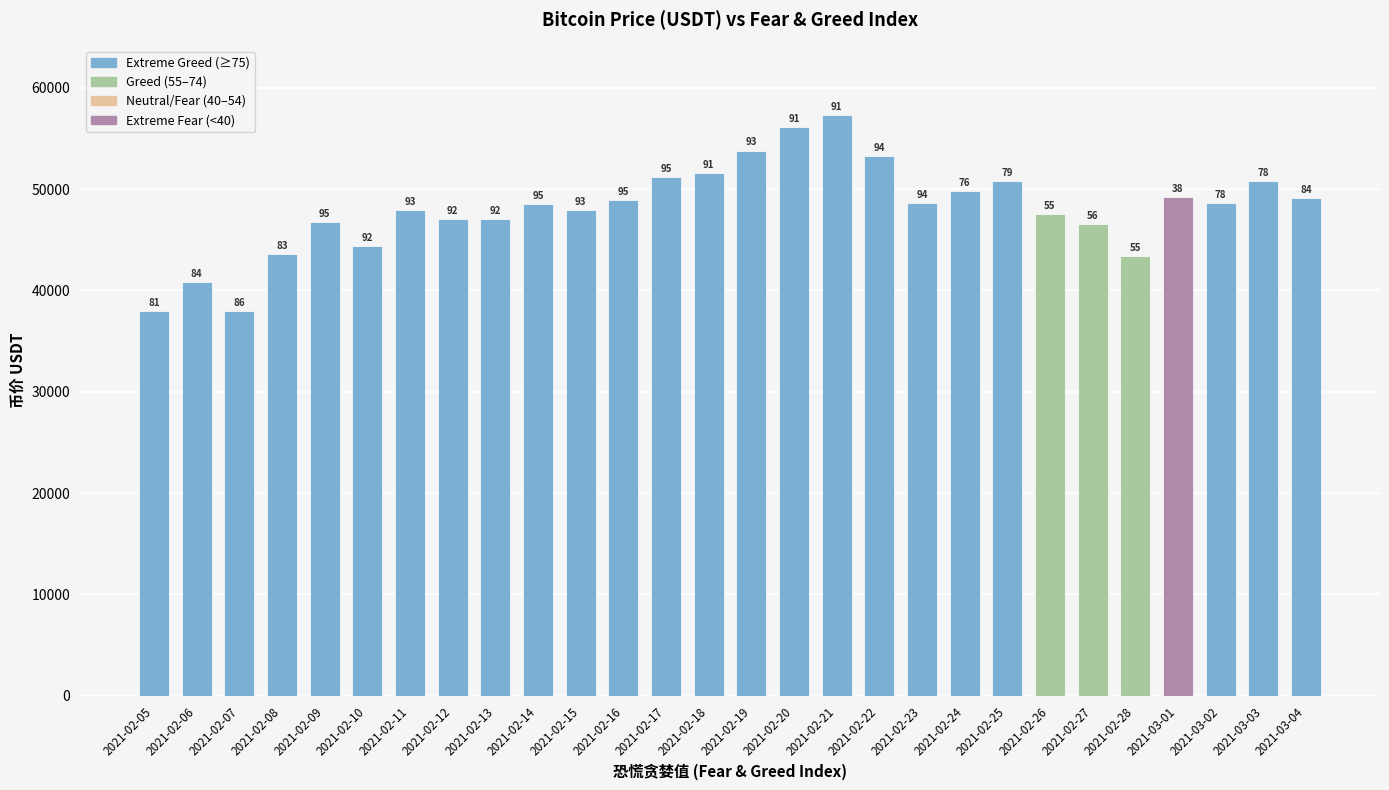

Does the chart contain any negative values?

No